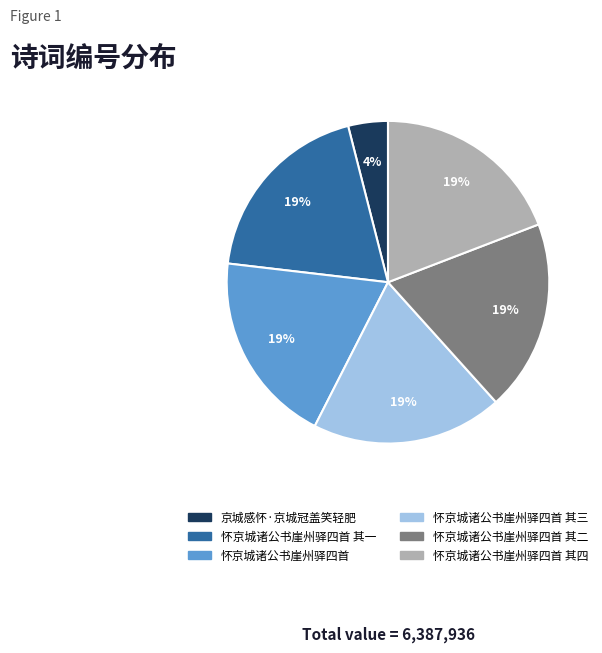

To the nearest percent, what is the difference between the largest and smallest slice percentages?

15%